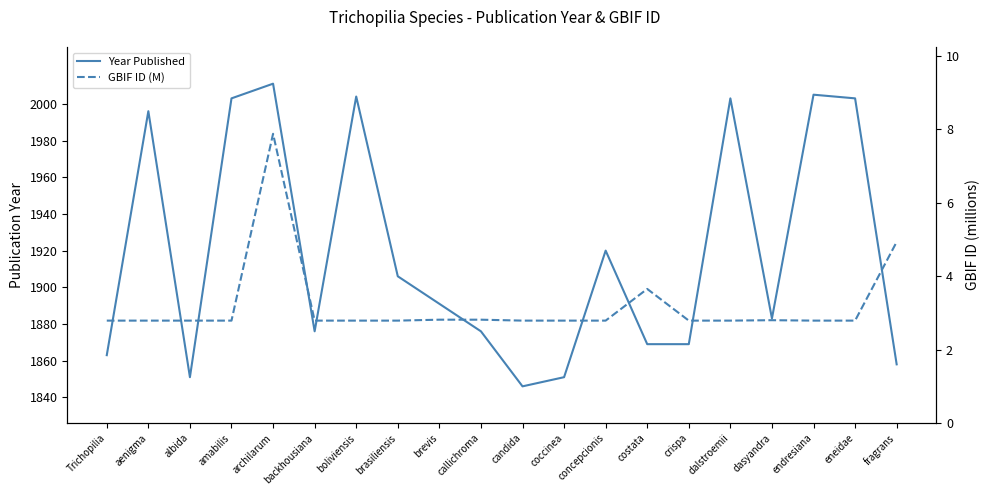

At how many categories does at least one series exceed 1665?

20